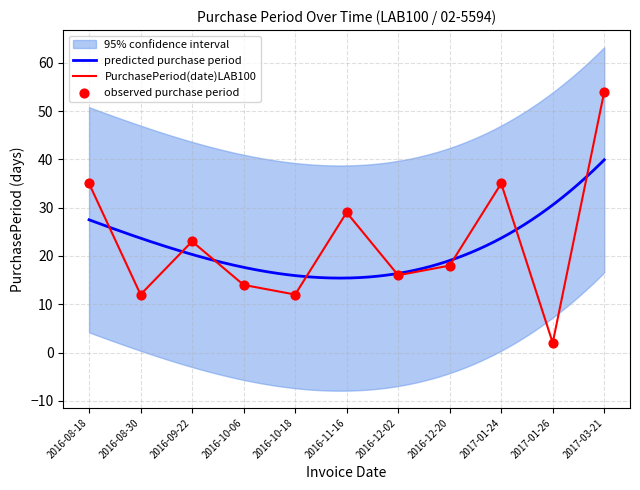

Which has a higher value, 2016-12-02 or 2016-08-18?

2016-08-18